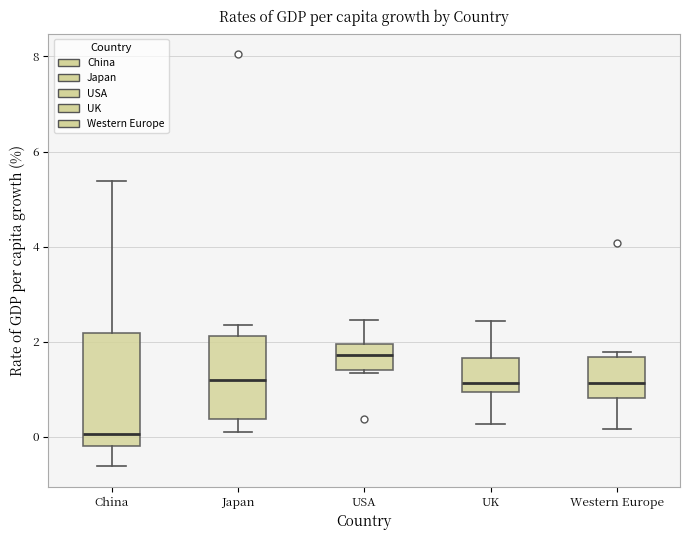

Which box has the highest median line?

USA